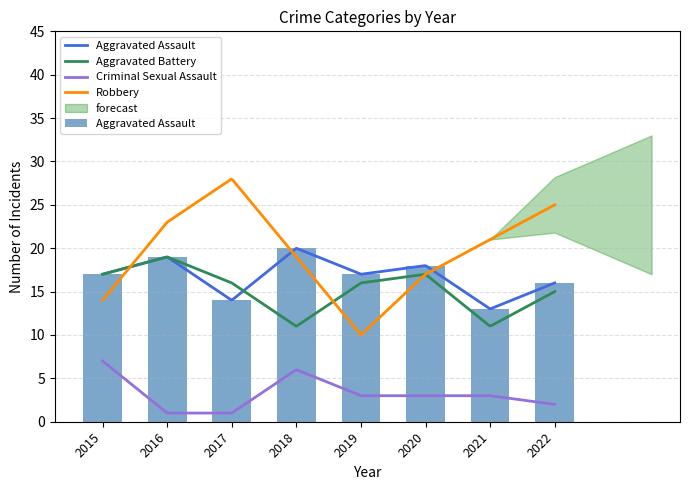

Reading left to right, what are all the values shown in this chart?

Aggravated Assault: 17	19	14	20	17	18	13	16
Aggravated Battery: 17	19	16	11	16	17	11	15
Criminal Sexual Assault: 7	1	1	6	3	3	3	2
Robbery: 14	23	28	19	10	17	21	25